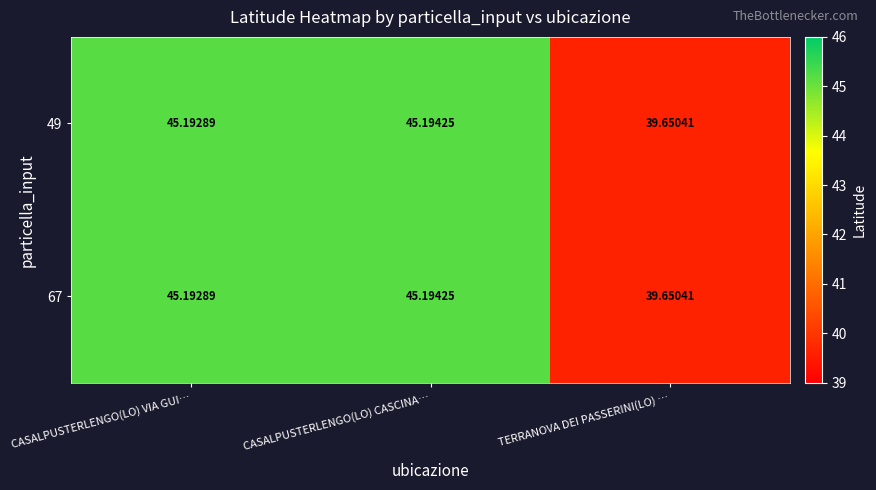

Where is 49 nearest to the value 42?

TERRANOVA DEI PASSERINI(LO) …